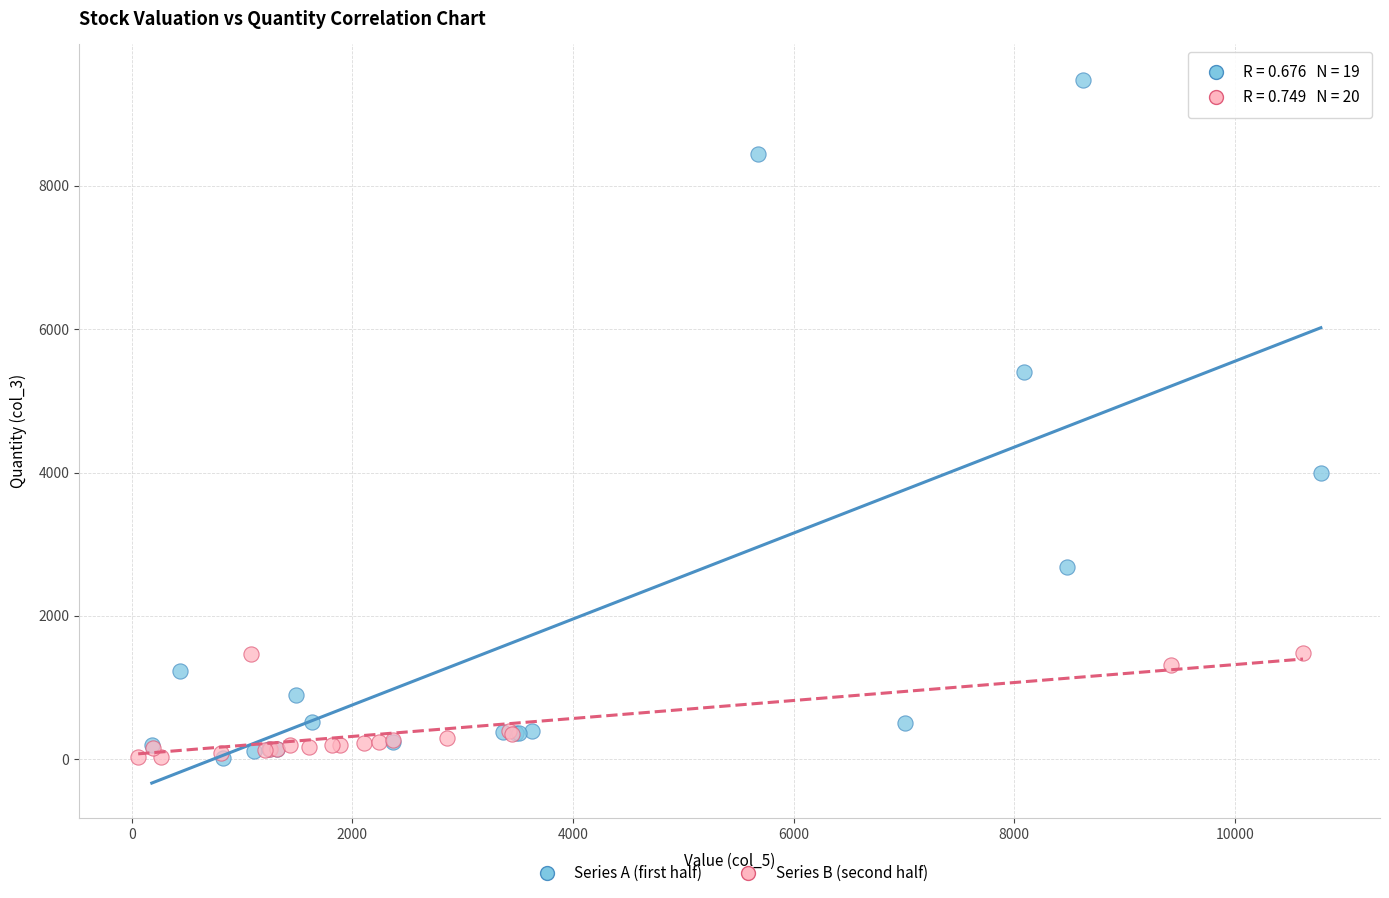

Which series has the largest Y range (max minus min)?

Series A (first half)